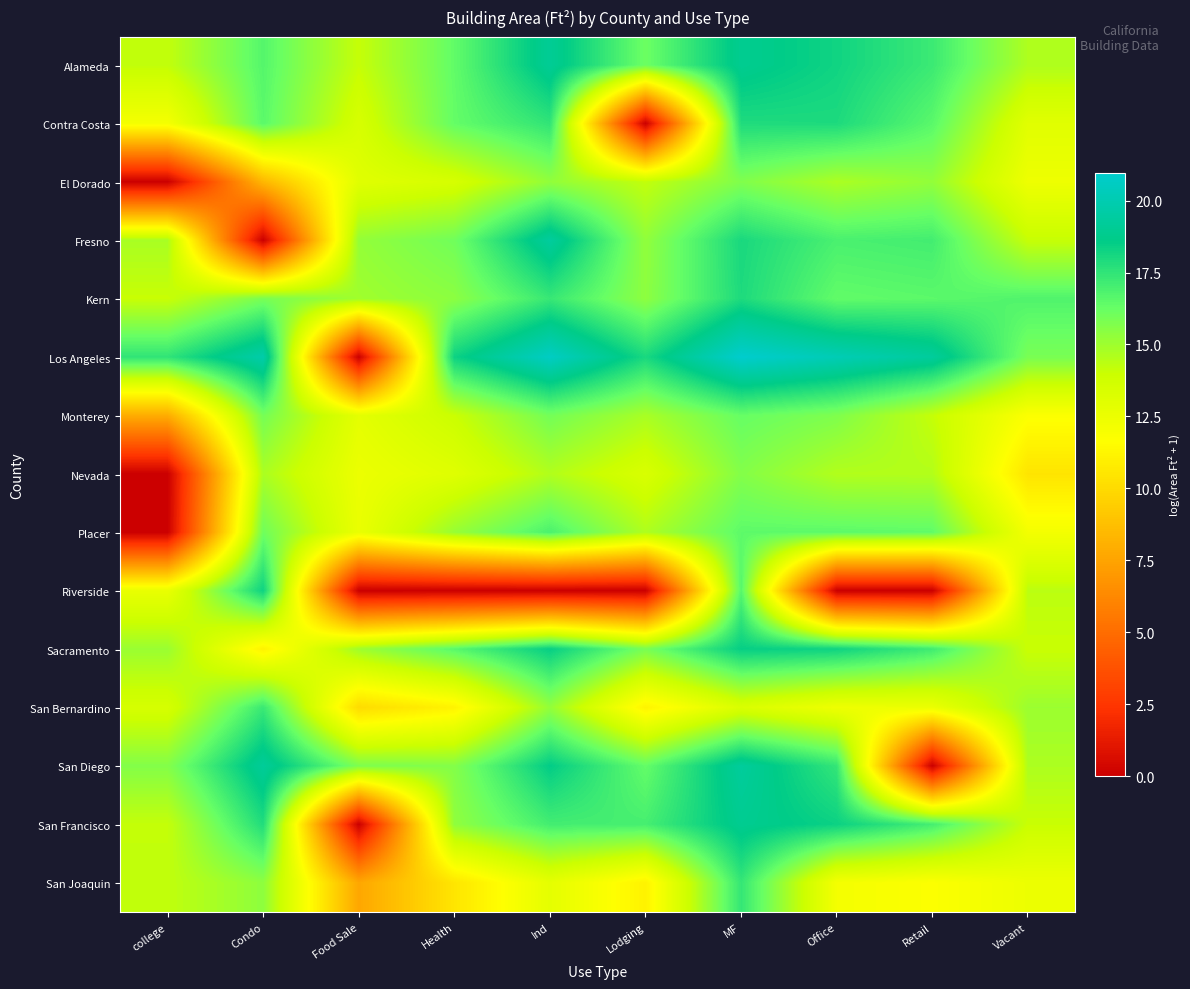

Reading left to right, extract all data points from this chart.

Alameda: college=14.2	Condo=16.7	Food Sale=14.1	Health=16.4	Ind=19.1	Lodging=16.1	MF=18.9	Office=18.2	Retail=17.2	Vacant=14.6
Contra Costa: college=12.1	Condo=16.5	Food Sale=13.5	Health=16.3	Ind=17.5	Lodging=0.0	MF=17.9	Office=17.9	Retail=16.6	Vacant=13.0
El Dorado: college=0.0	Condo=8.4	Food Sale=13.0	Health=13.5	Ind=15.3	Lodging=14.2	MF=15.7	Office=14.7	Retail=15.3	Vacant=12.4
Fresno: college=14.8	Condo=0.0	Food Sale=15.2	Health=16.0	Ind=19.3	Lodging=15.3	MF=18.0	Office=16.9	Retail=17.1	Vacant=14.1
Kern: college=14.0	Condo=15.9	Food Sale=15.0	Health=15.4	Ind=17.3	Lodging=15.4	MF=17.9	Office=16.4	Retail=16.5	Vacant=16.8
Los Angeles: college=17.5	Condo=19.8	Food Sale=0.0	Health=18.3	Ind=20.6	Lodging=18.0	MF=21.0	Office=20.1	Retail=19.3	Vacant=15.8
Monterey: college=7.9	Condo=15.9	Food Sale=12.8	Health=14.0	Ind=16.0	Lodging=14.8	MF=16.3	Office=15.7	Retail=14.1	Vacant=11.8
Nevada: college=0.0	Condo=14.7	Food Sale=12.5	Health=13.1	Ind=14.6	Lodging=13.4	MF=15.6	Office=14.6	Retail=14.5	Vacant=10.5
Placer: college=0.0	Condo=16.1	Food Sale=12.6	Health=15.2	Ind=16.9	Lodging=14.6	MF=16.5	Office=16.5	Retail=16.4	Vacant=12.1
Riverside: college=12.6	Condo=18.3	Food Sale=0.0	Health=0.0	Ind=0.0	Lodging=0.0	MF=16.6	Office=0.0	Retail=0.0	Vacant=14.3
Sacramento: college=15.1	Condo=11.1	Food Sale=15.0	Health=16.6	Ind=18.5	Lodging=15.9	MF=18.5	Office=18.3	Retail=17.1	Vacant=14.0
San Bernardino: college=13.5	Condo=17.3	Food Sale=10.0	Health=11.1	Ind=15.3	Lodging=11.1	MF=13.3	Office=12.4	Retail=12.5	Vacant=15.1
San Diego: college=15.6	Condo=19.2	Food Sale=15.7	Health=15.6	Ind=18.6	Lodging=16.3	MF=19.3	Office=17.4	Retail=0.0	Vacant=14.7
San Francisco: college=14.1	Condo=17.9	Food Sale=0.0	Health=15.3	Ind=17.1	Lodging=17.0	MF=18.9	Office=18.3	Retail=17.0	Vacant=14.0
San Joaquin: college=14.2	Condo=15.4	Food Sale=7.6	Health=10.5	Ind=12.8	Lodging=11.1	MF=17.4	Office=12.1	Retail=11.8	Vacant=12.5